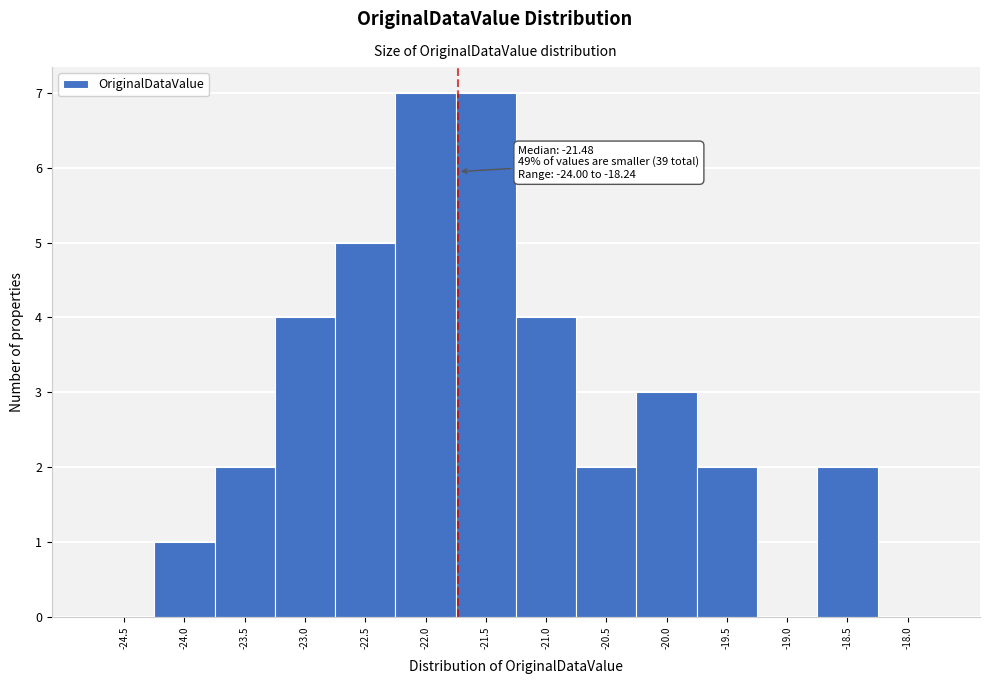

Reading left to right, extract all data points from this chart.

-24.5=0	-24.0=1	-23.5=2	-23.0=4	-22.5=5	-22.0=7	-21.5=7	-21.0=4	-20.5=2	-20.0=3	-19.5=2	-19.0=0	-18.5=2	-18.0=0